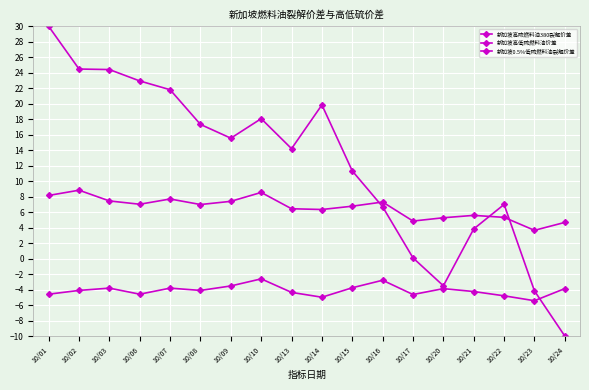

How many series are shown in this chart?

3